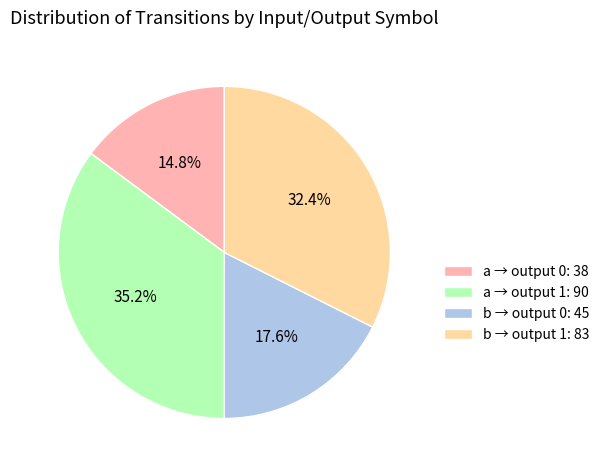

Approximately how many times larger is the value at b → output 1: 83 compared to a → output 1: 90?

0.9